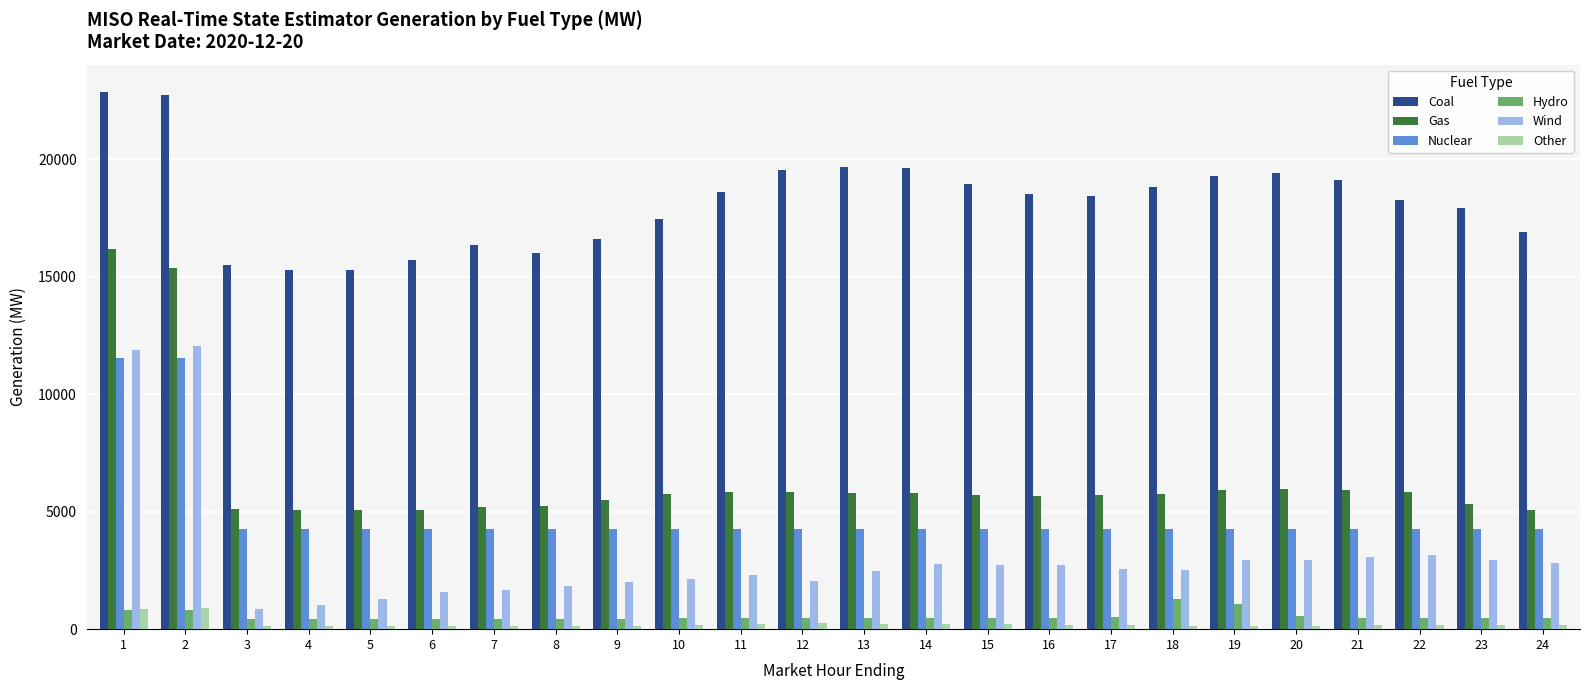

What is the maximum value for Wind?

12029.6